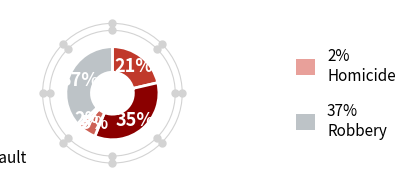

To the nearest percent, what is the average slice percentage?

20%